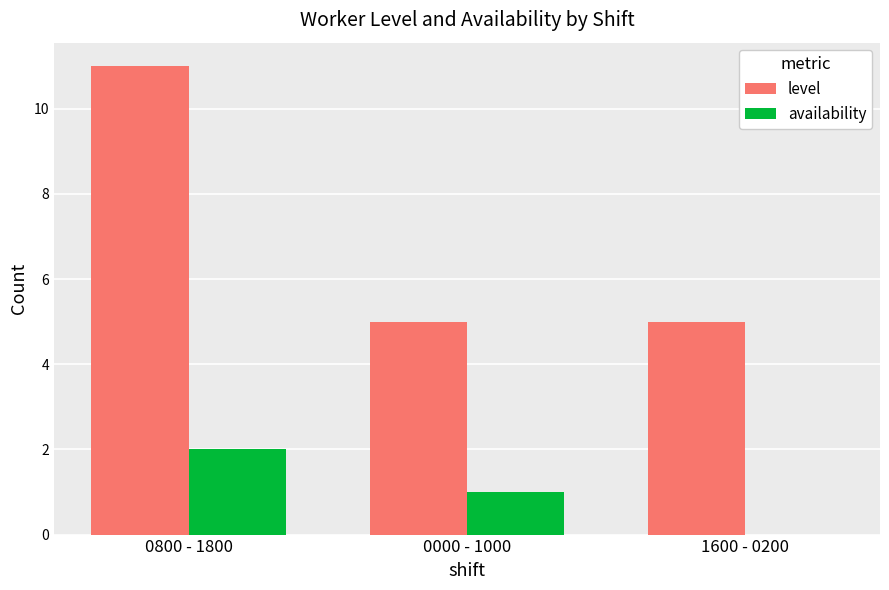

At which category does the chart reach its peak across all series?

0800 - 1800